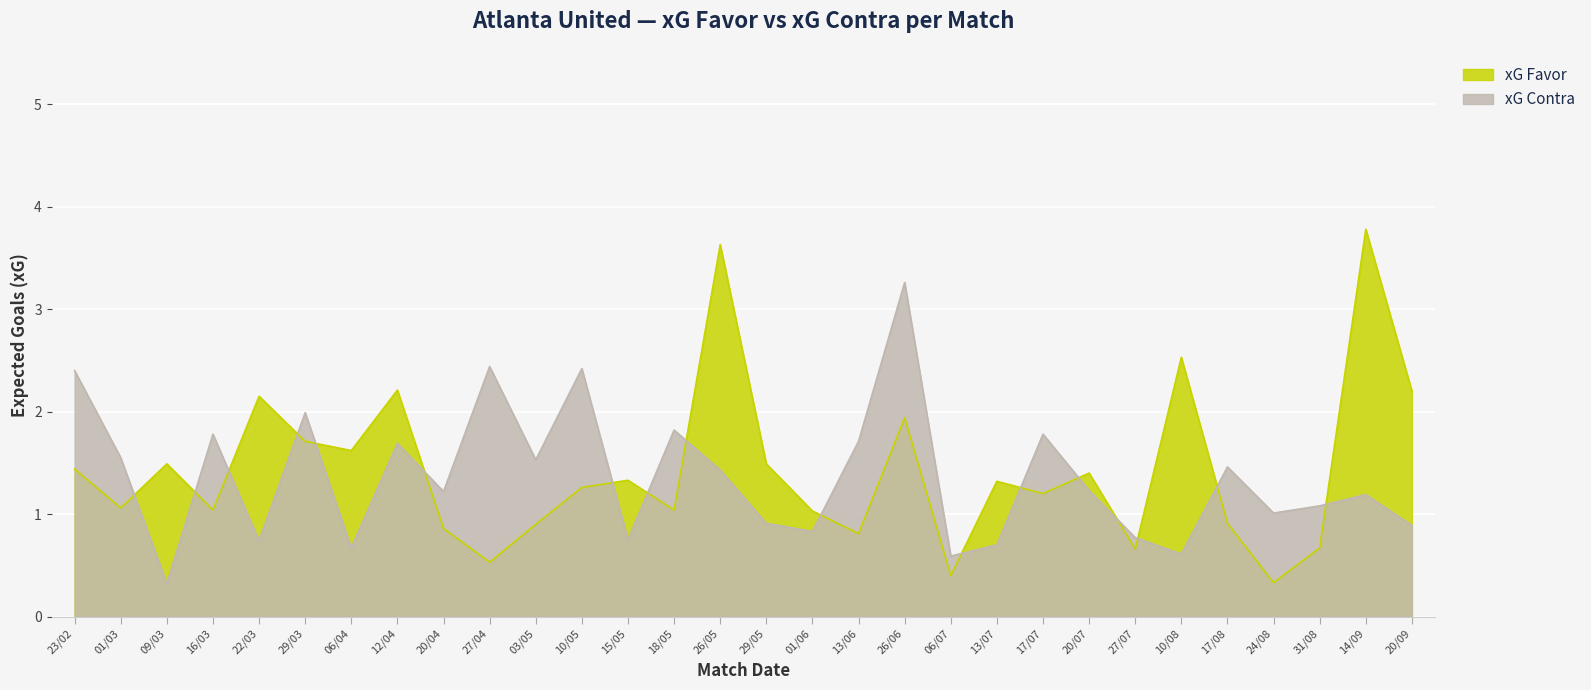

Which series has the largest range (max minus min)?

xG Favor